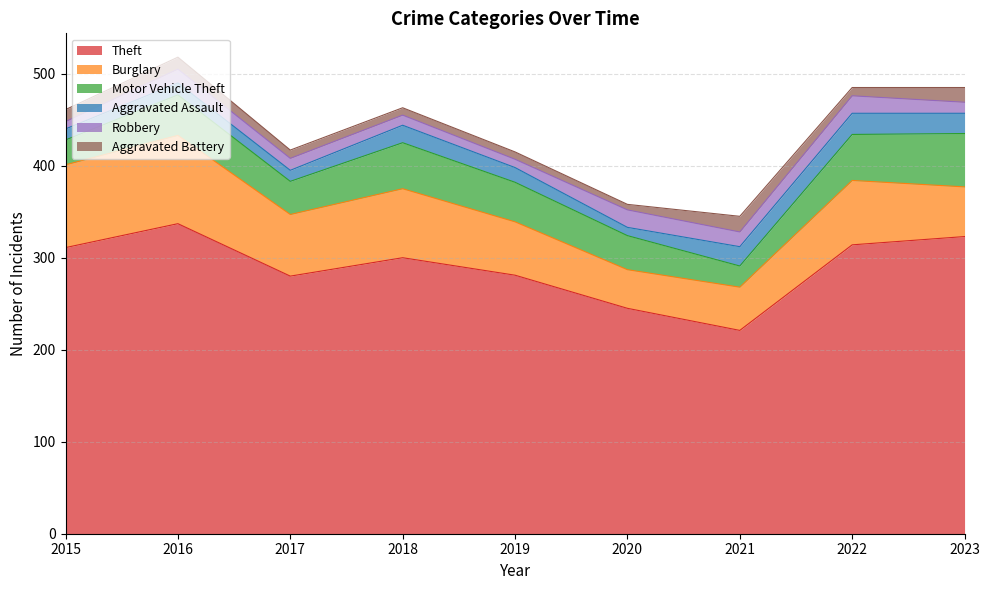

What is the difference between the second highest and second lowest values in the Robbery series?

10